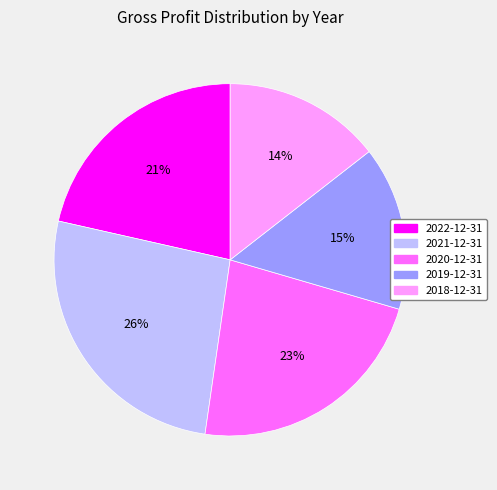

To the nearest percent, what is the difference between the largest and smallest slice percentages?

12%